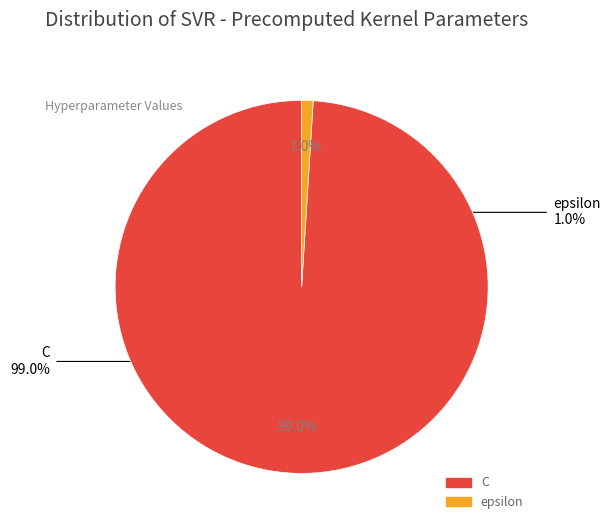

What percentage is the epsilon slice, to the nearest percent?

1%